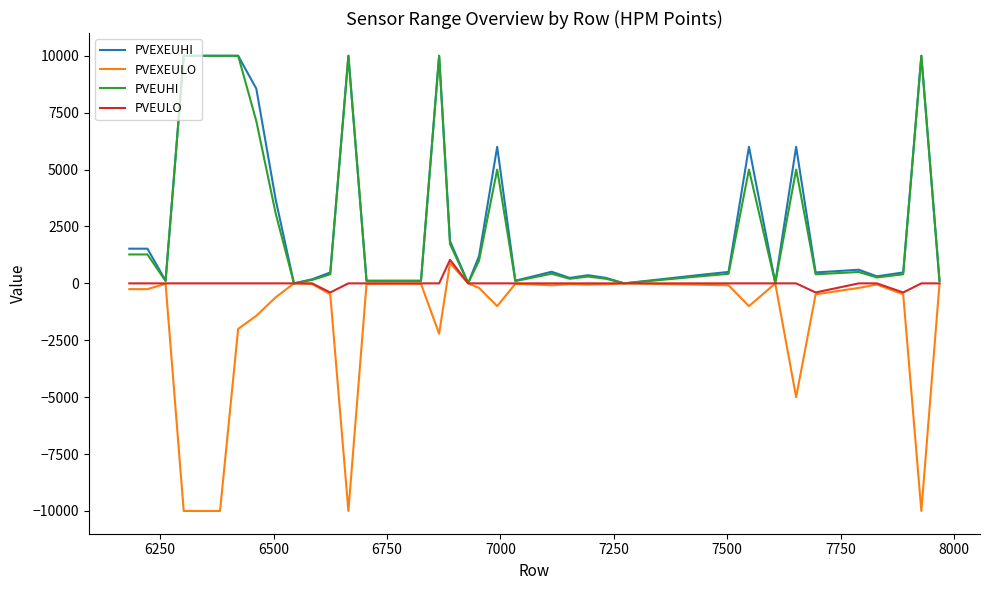

What is the smallest value displayed?

-10000.0